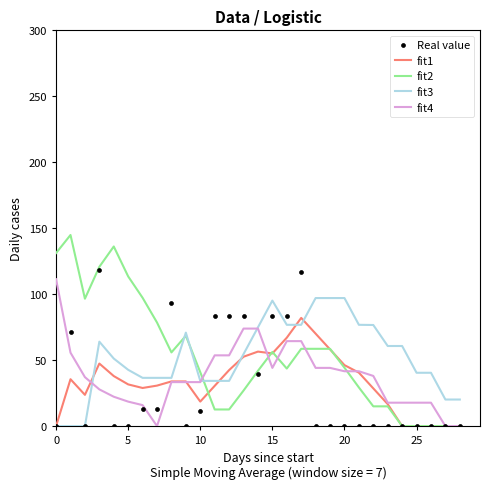

Is the value of fit2 at 12 greater than the value of fit3 at 13?

No